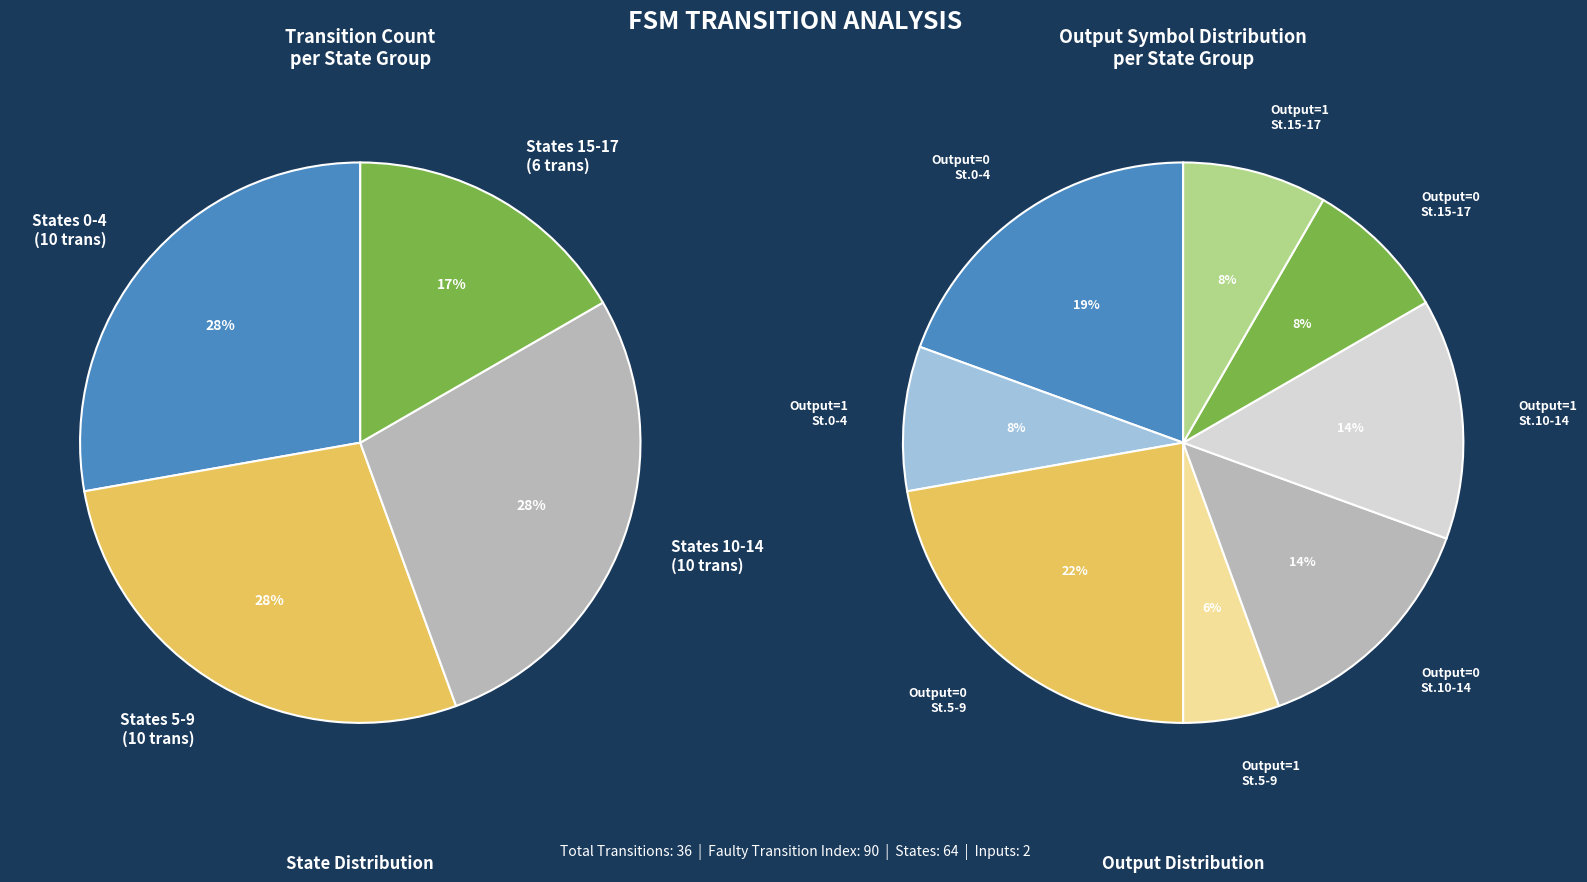

True or false: source_state 6-10 accounts for 14% of the total.

False